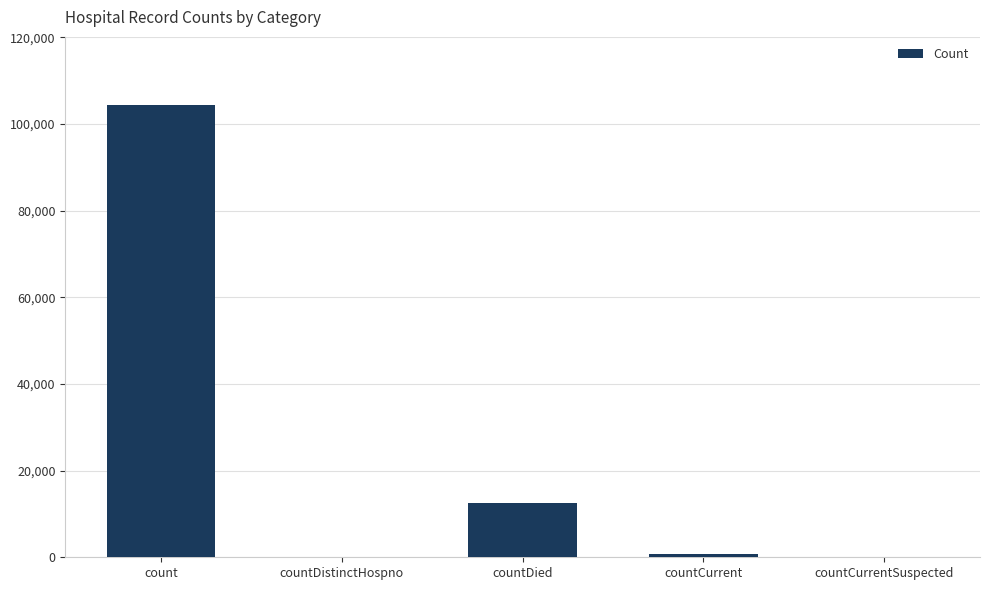

Is it true that the value at countDistinctHospno is 71902?

False